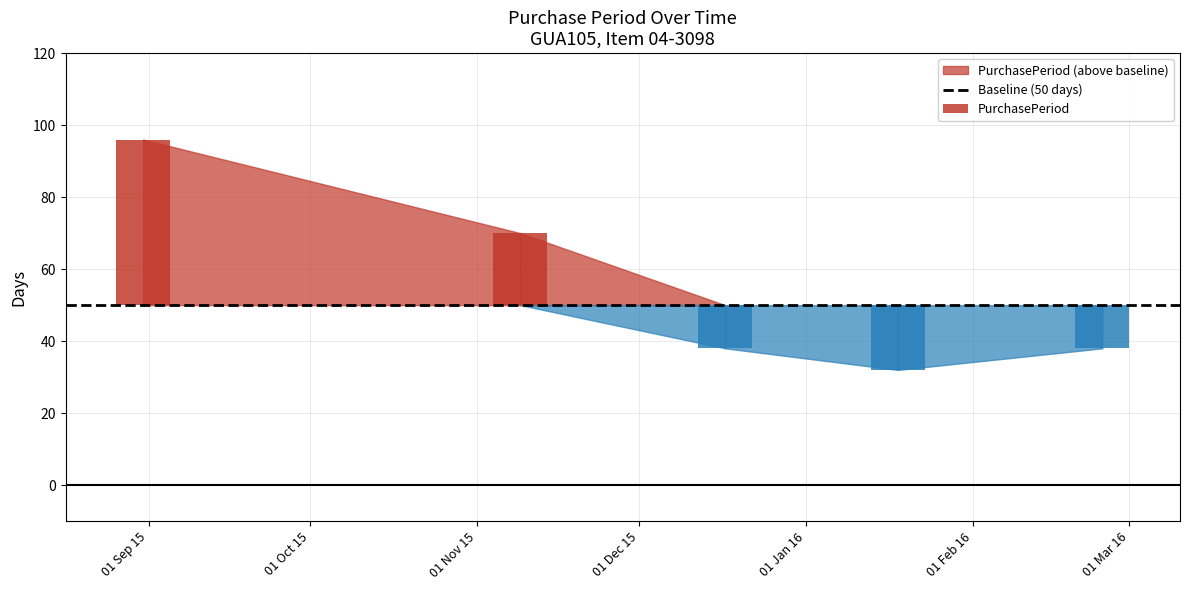

Rank the categories by value from highest to lowest.

2015-08-31, 2015-11-09, 2015-12-17, 2016-02-25, 2016-01-18